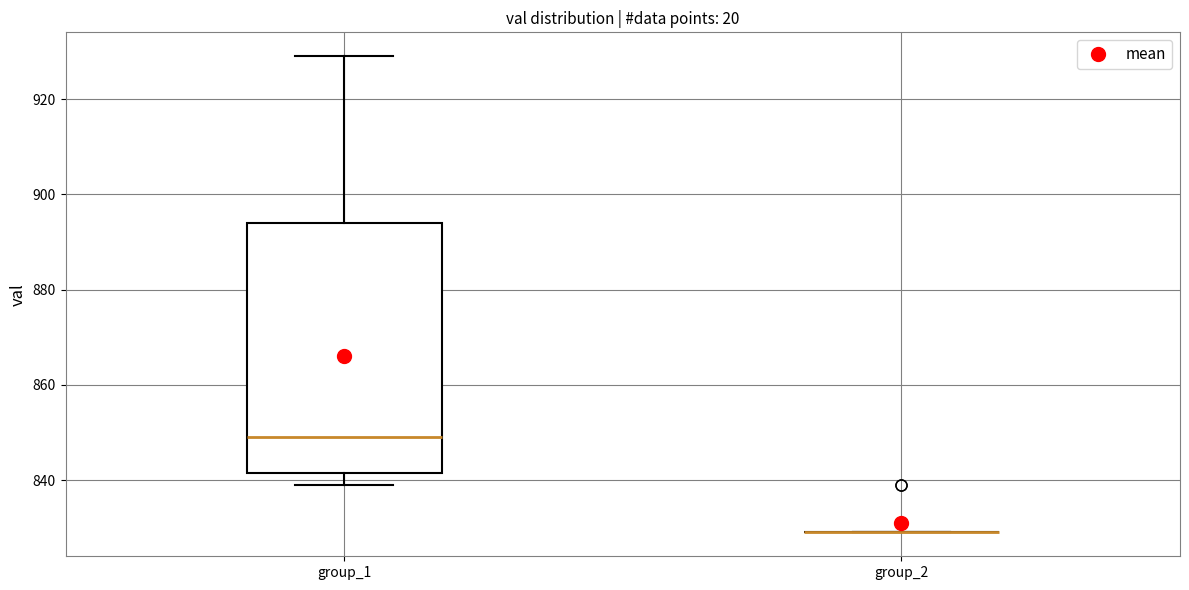

Which box is the tallest, from its lower edge to its upper edge?

group_1